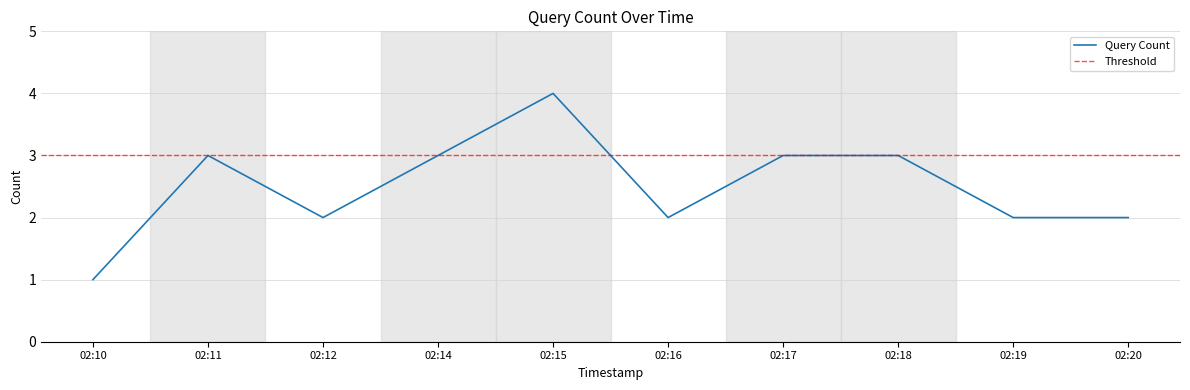

Reading left to right, what are all the values shown in this chart?

1	3	2	3	4	2	3	3	2	2